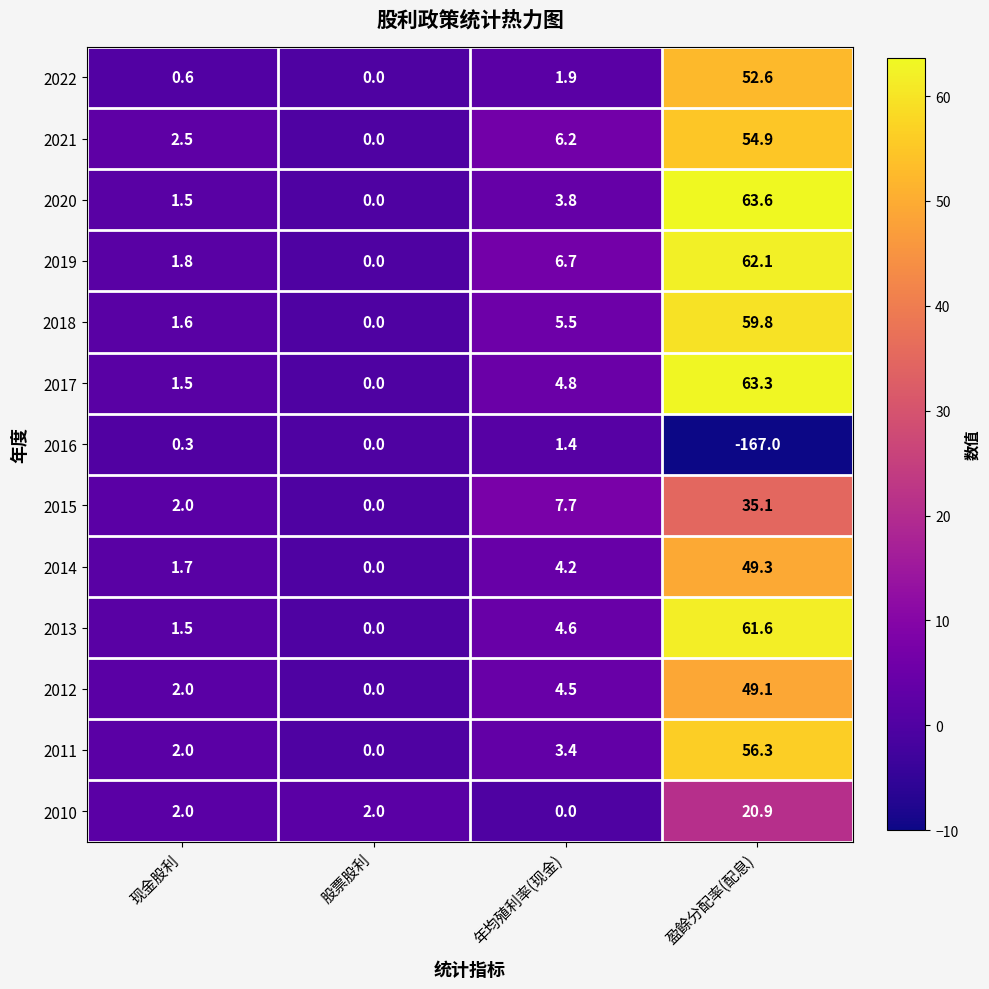

The 2022 series shows 0.6 at 现金股利. True or false?

True